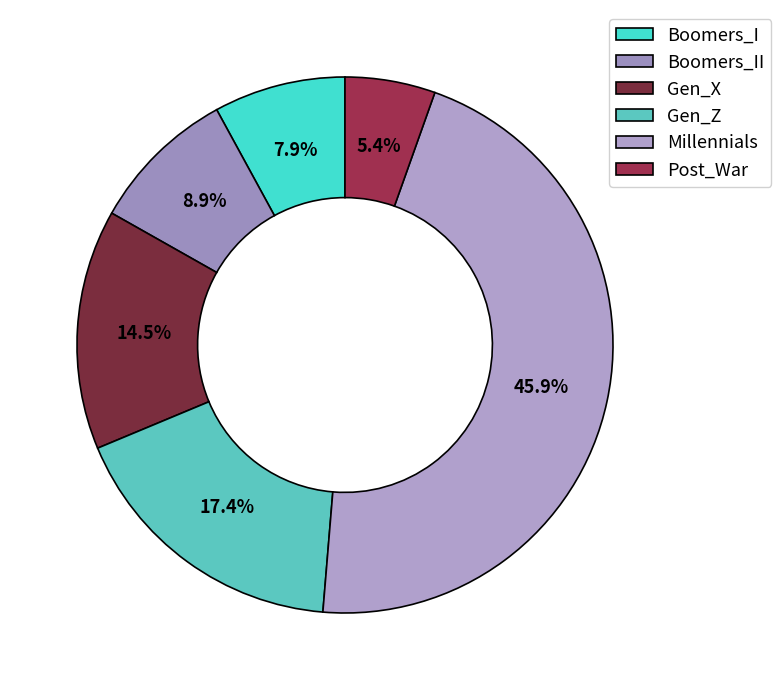

What portion of the pie excludes Gen_X?

85.5%